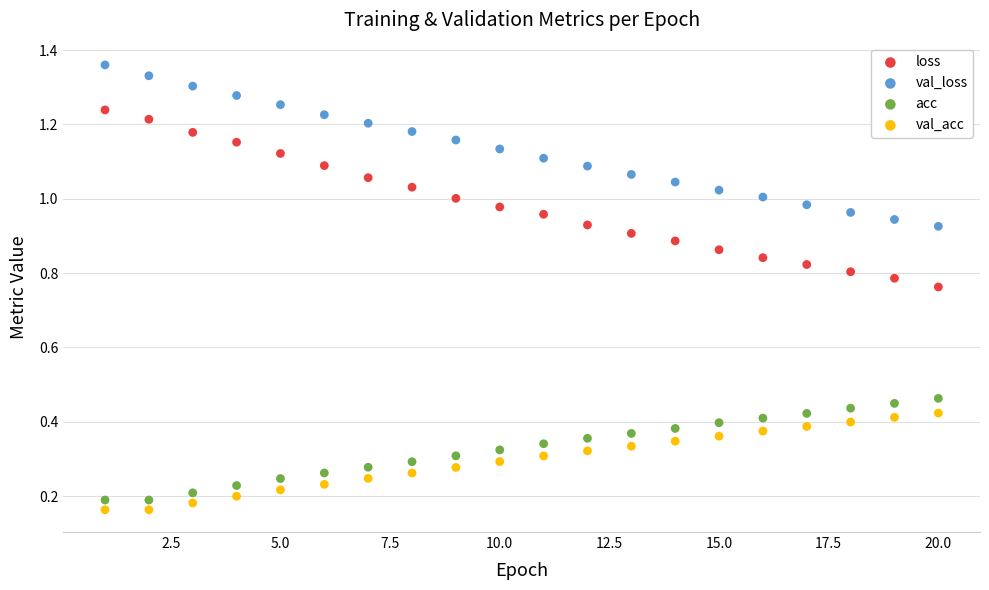

Which series reaches the maximum Y coordinate?

val_loss